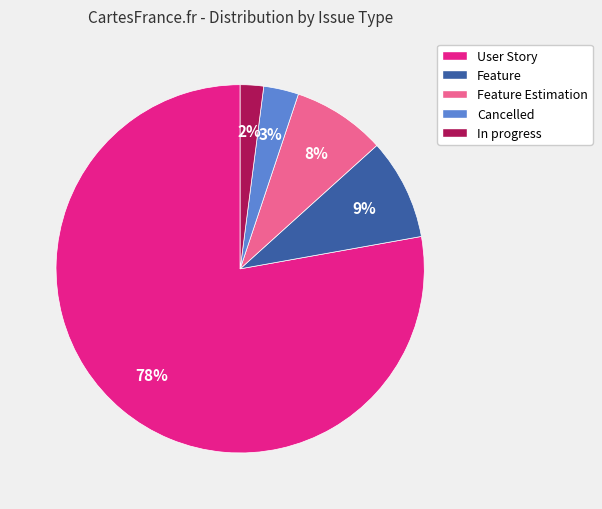

Rank the categories by value from lowest to highest.

In progress, Cancelled, Feature Estimation, Feature, User Story